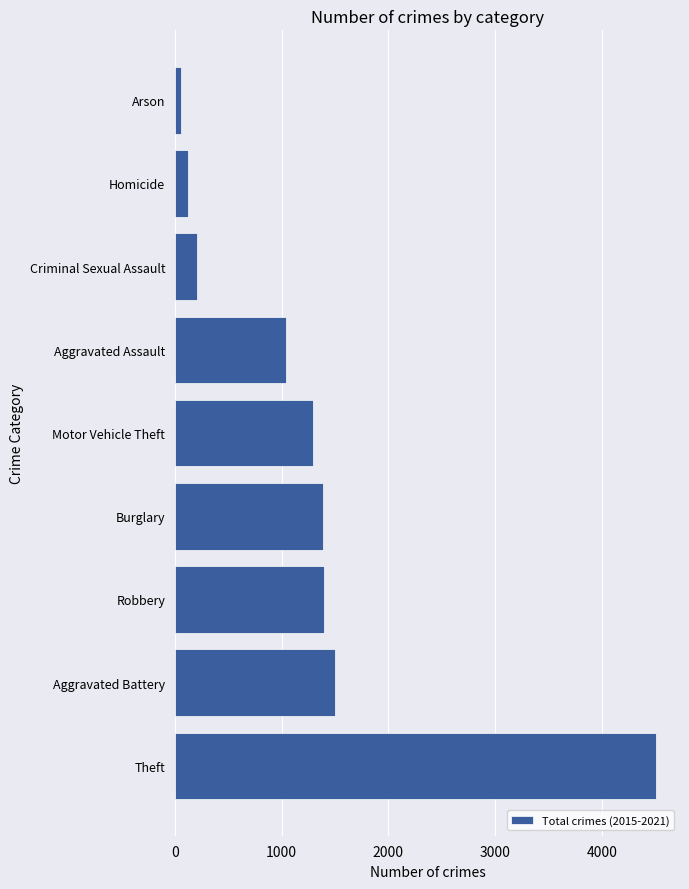

What is the greatest value displayed?

4508